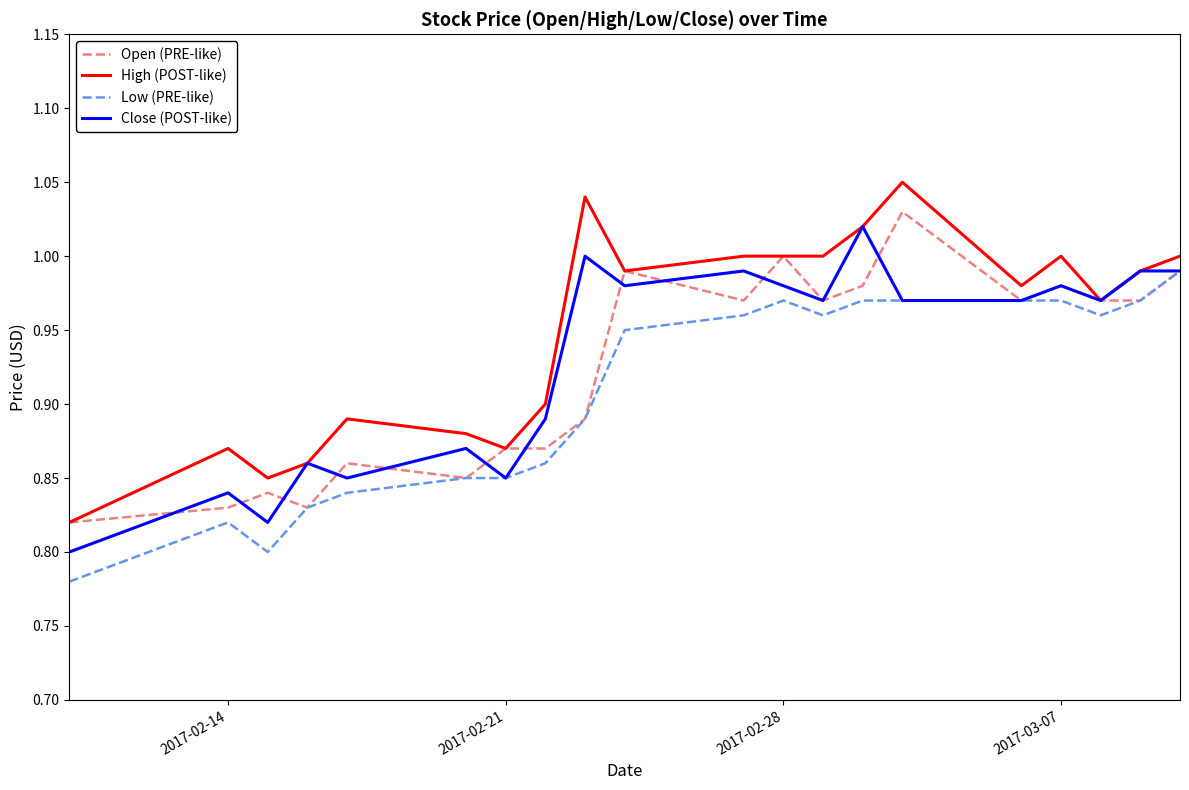

Which series has the largest total across all categories?

High (POST-like)